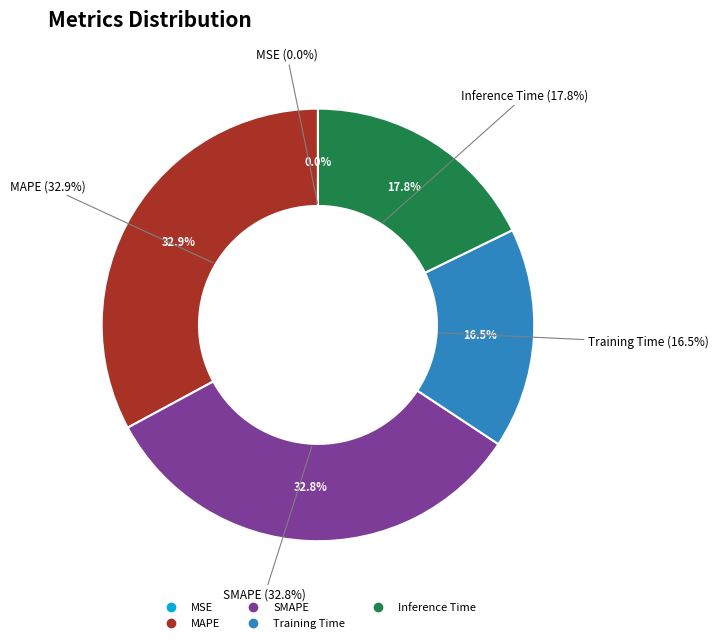

Which slice is the smallest?

MSE